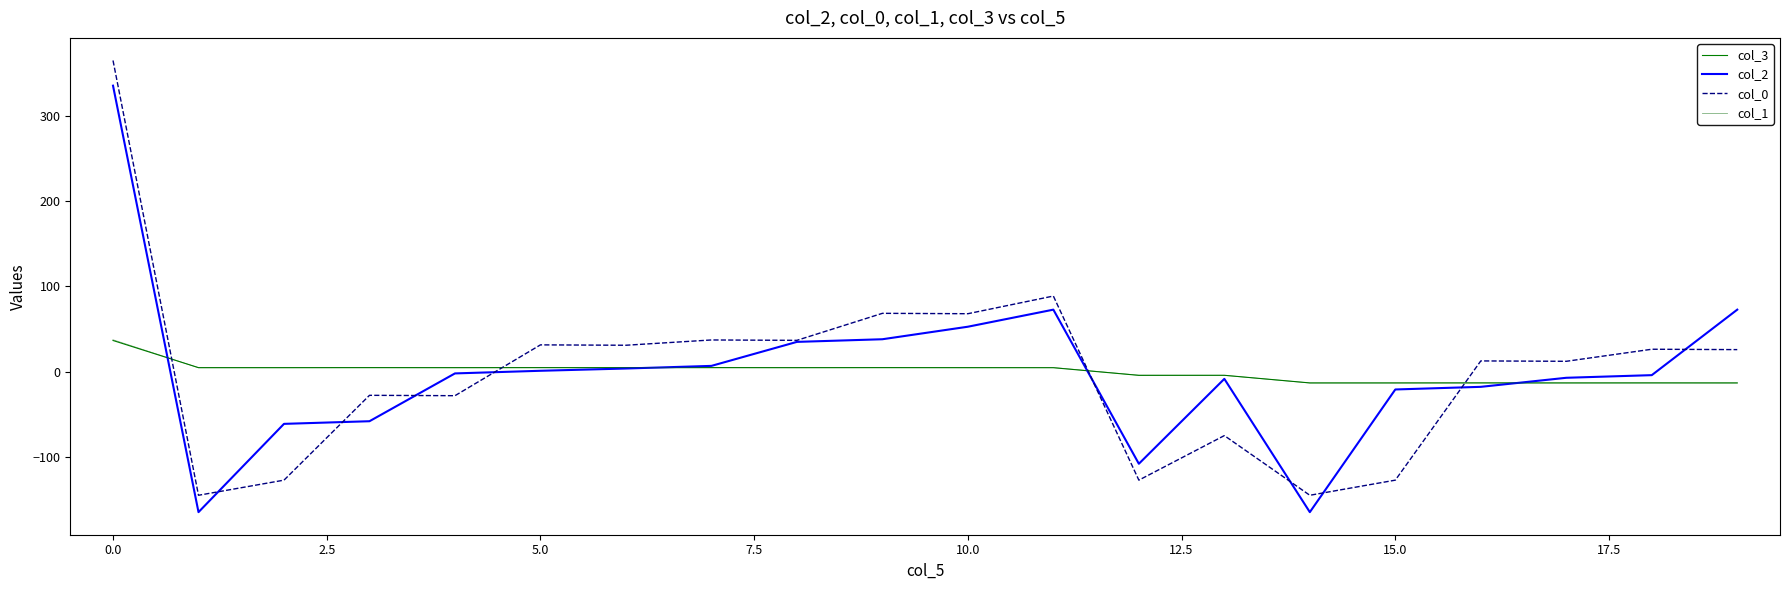

Is this an area chart (filled region under the line)?

No